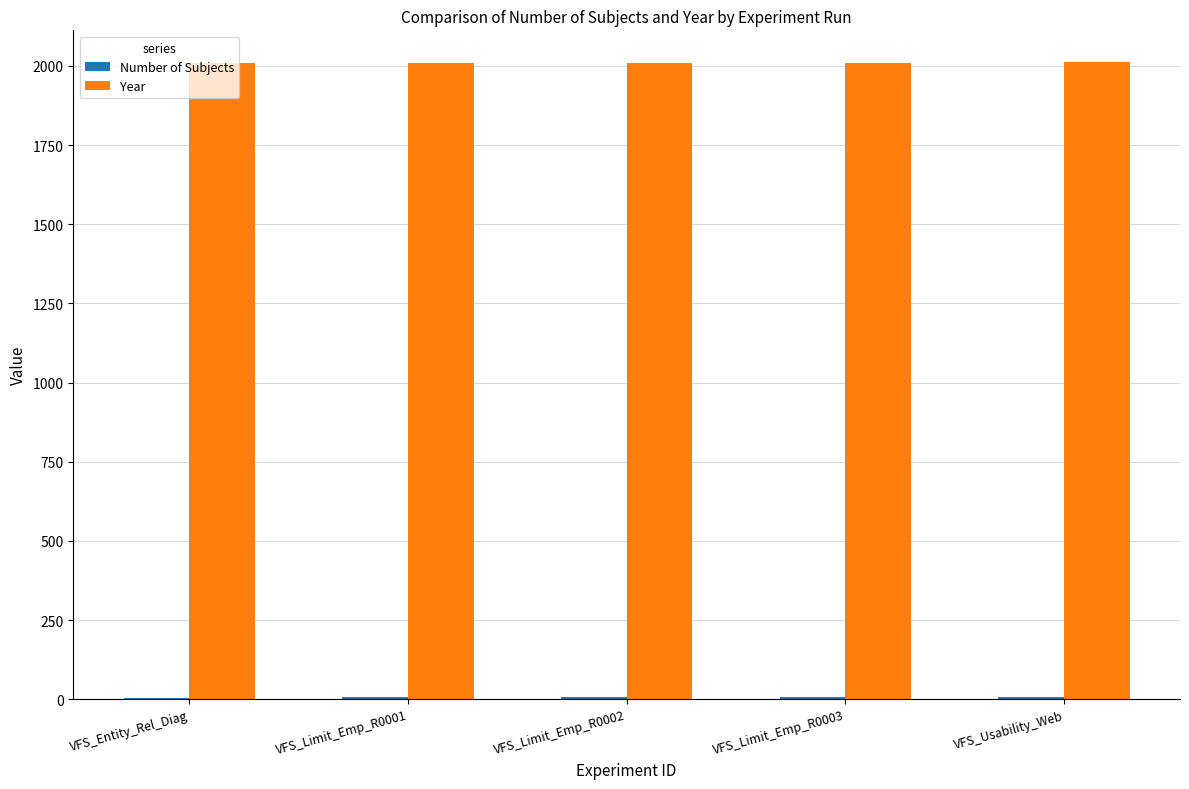

Which series has the largest total across all categories?

Year